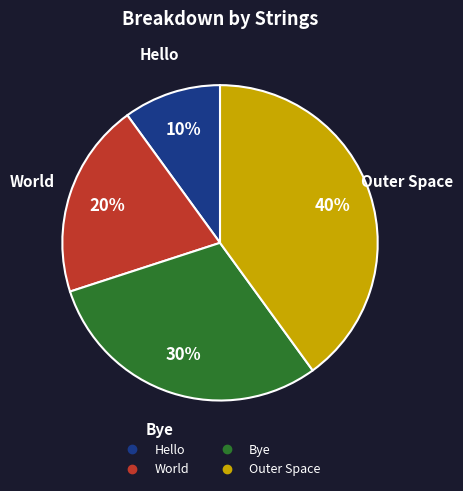

Is the sum of World and Outer Space greater than half?

Yes